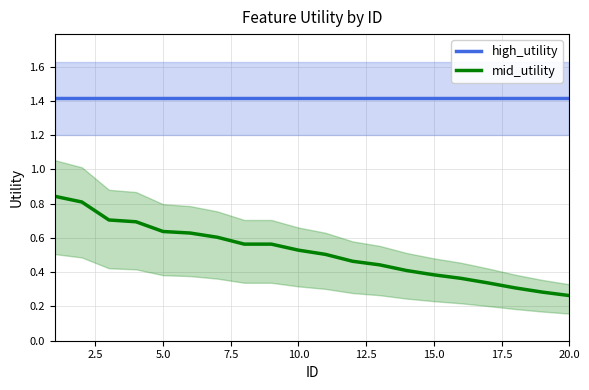

What is the sum of the mid_utility values at 2.5 and 13?

1.2